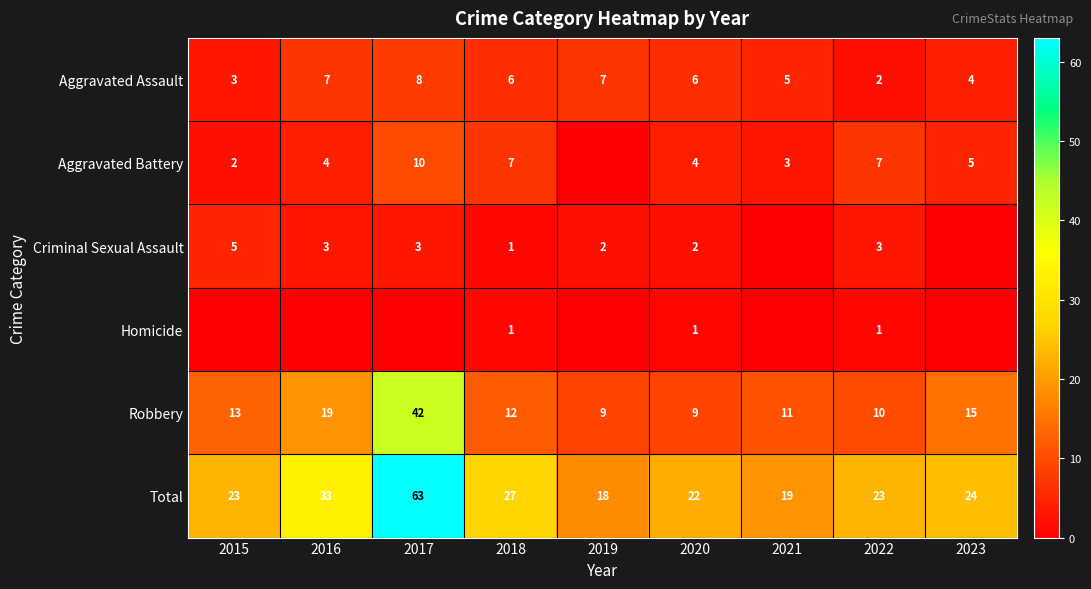

The Aggravated Assault series shows 1 at 2022. True or false?

False